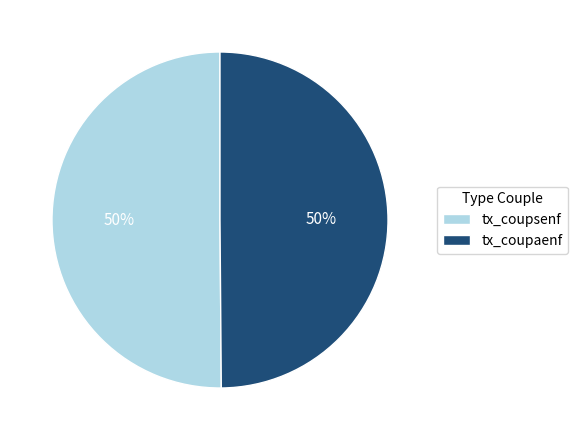

Is it true that tx_coupaenf is 50% of the pie?

True